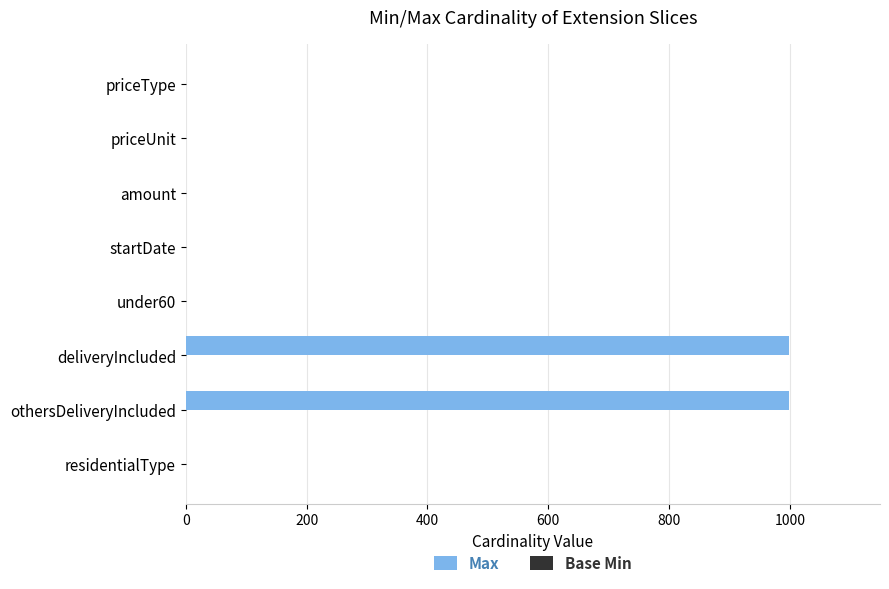

What is the maximum value shown in the chart?

999